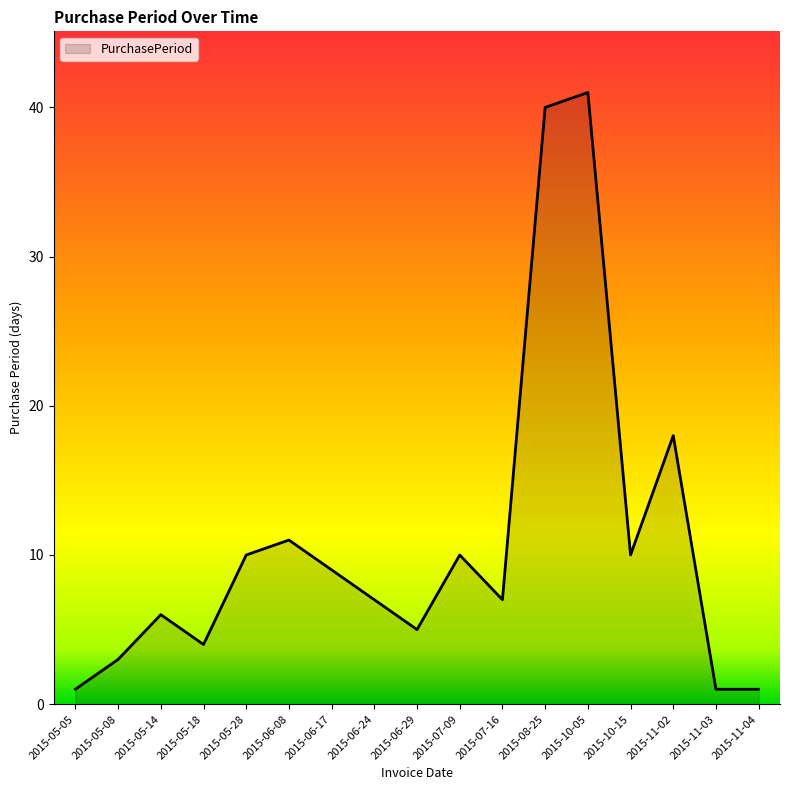

Reading left to right, extract all data points from this chart.

2015-05-05=1	2015-05-08=3	2015-05-14=6	2015-05-18=4	2015-05-28=10	2015-06-08=11	2015-06-17=9	2015-06-24=7	2015-06-29=5	2015-07-09=10	2015-07-16=7	2015-08-25=40	2015-10-05=41	2015-10-15=10	2015-11-02=18	2015-11-03=1	2015-11-04=1